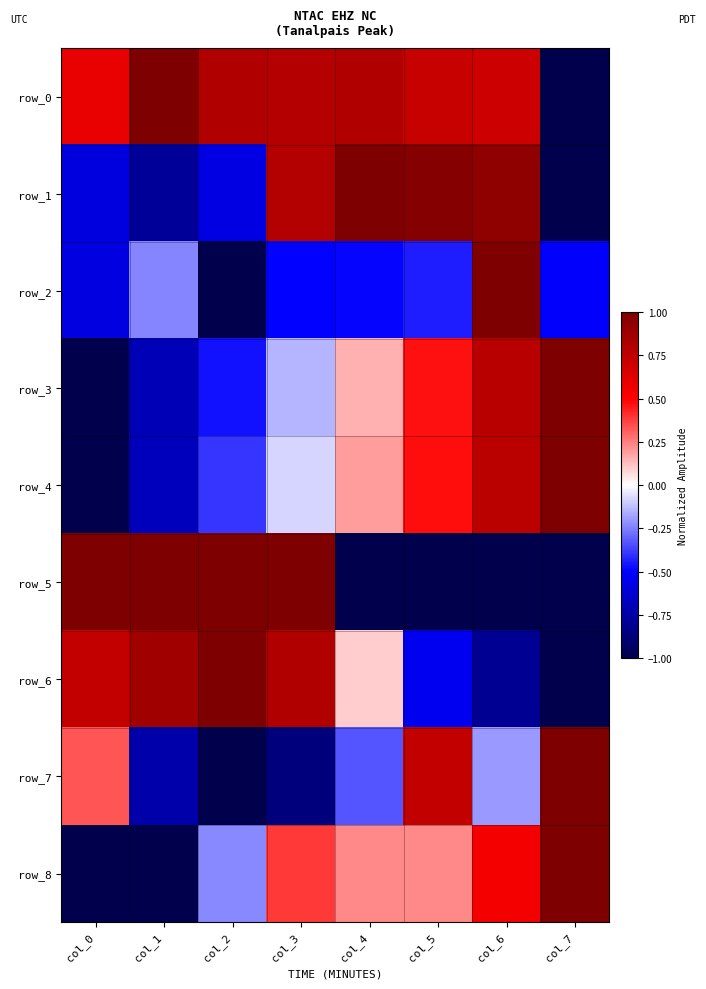

At how many categories does at least one series exceed 0?

8